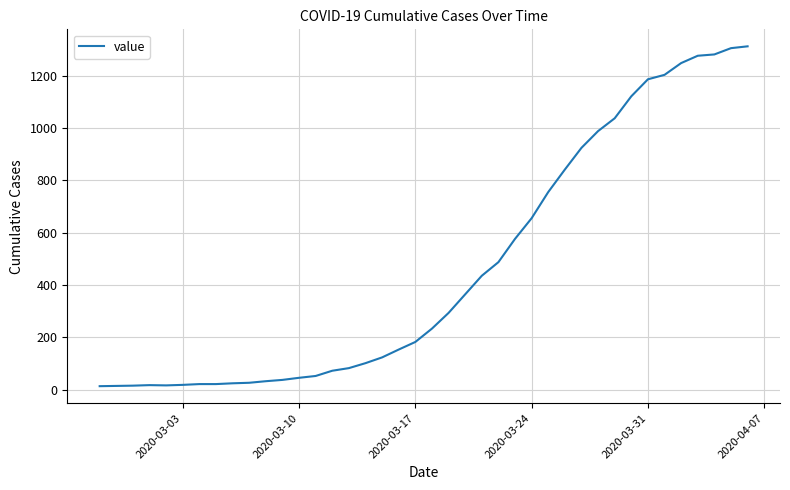

How many lines are shown in the chart?

1